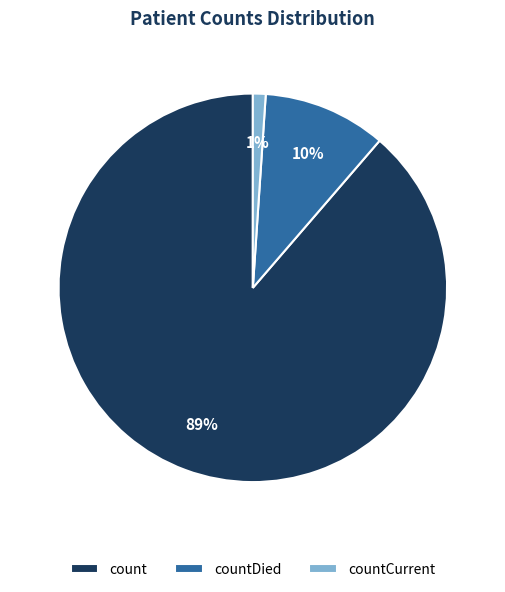

Rank the categories by value from highest to lowest.

count, countDied, countCurrent